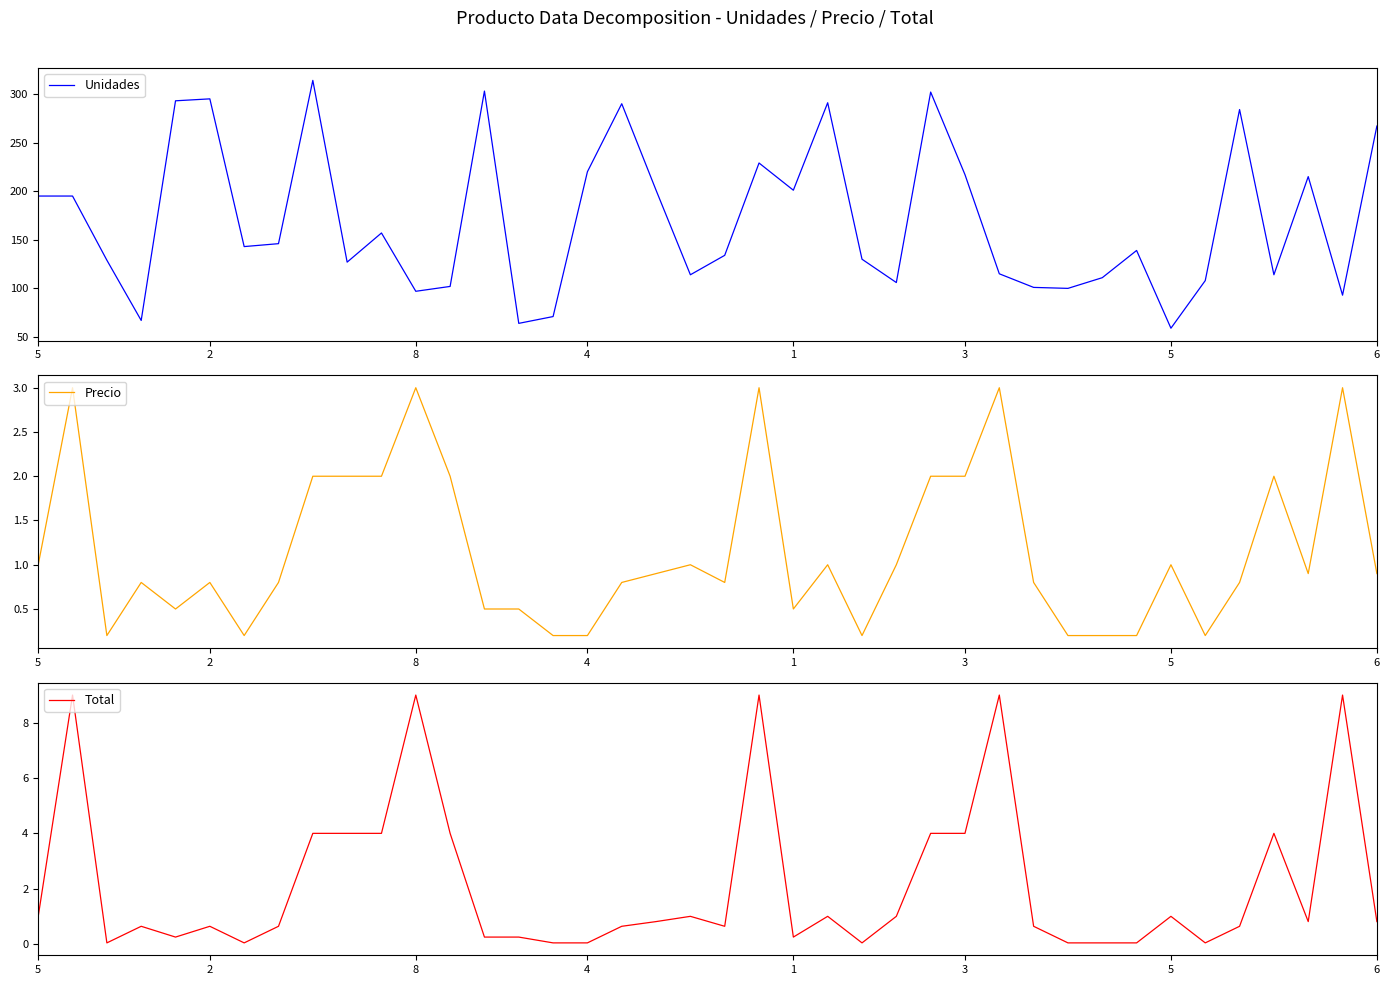

Where do Total and Precio first cross each other?

2 and 8